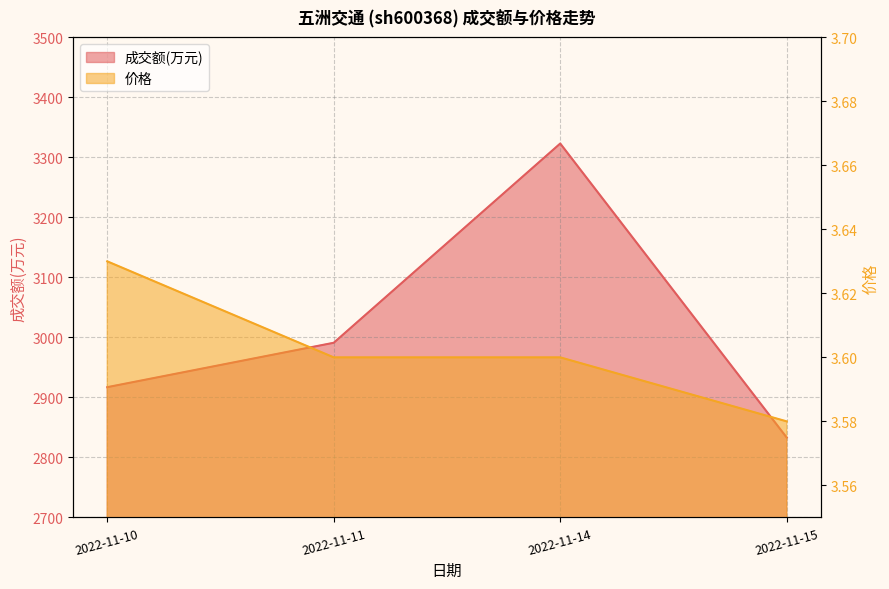

What value does the 成交额(万元) series have at 2022-11-10?

2917.0